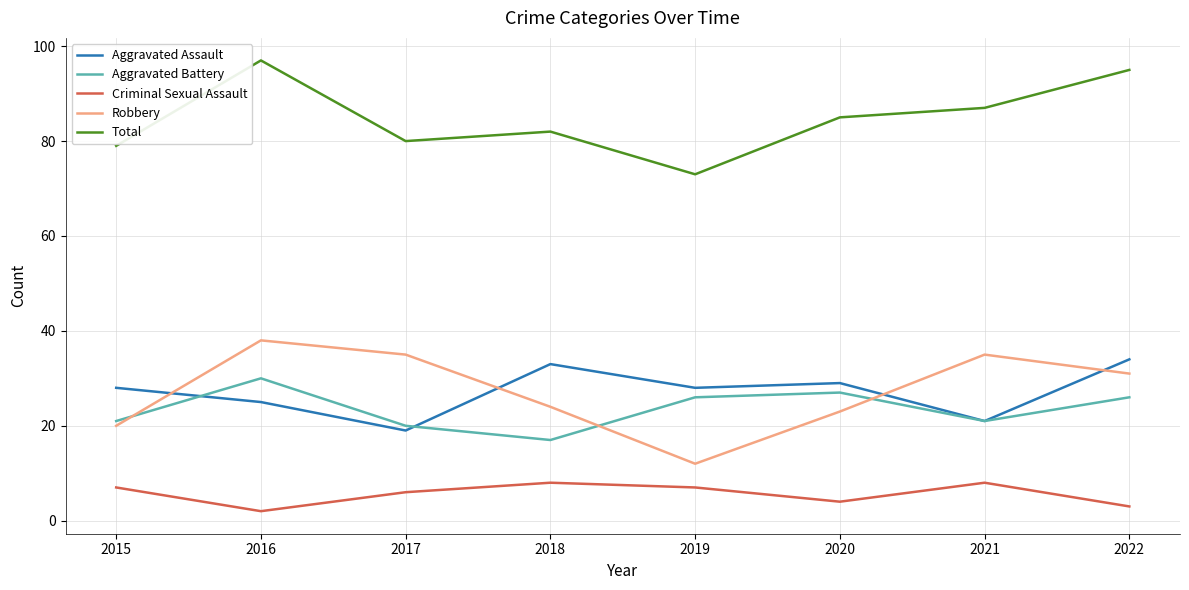

What is the approximate value of Total at 2018?

82